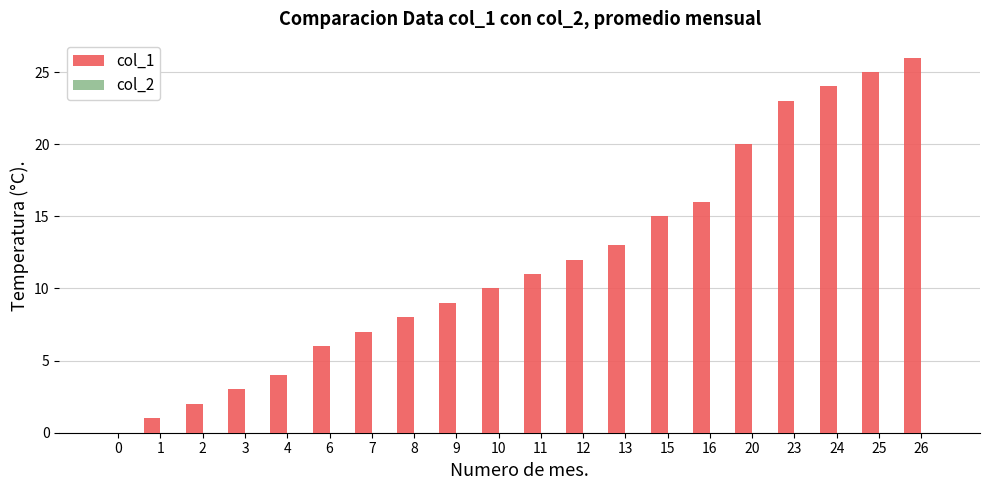

How many series are shown in this chart?

1